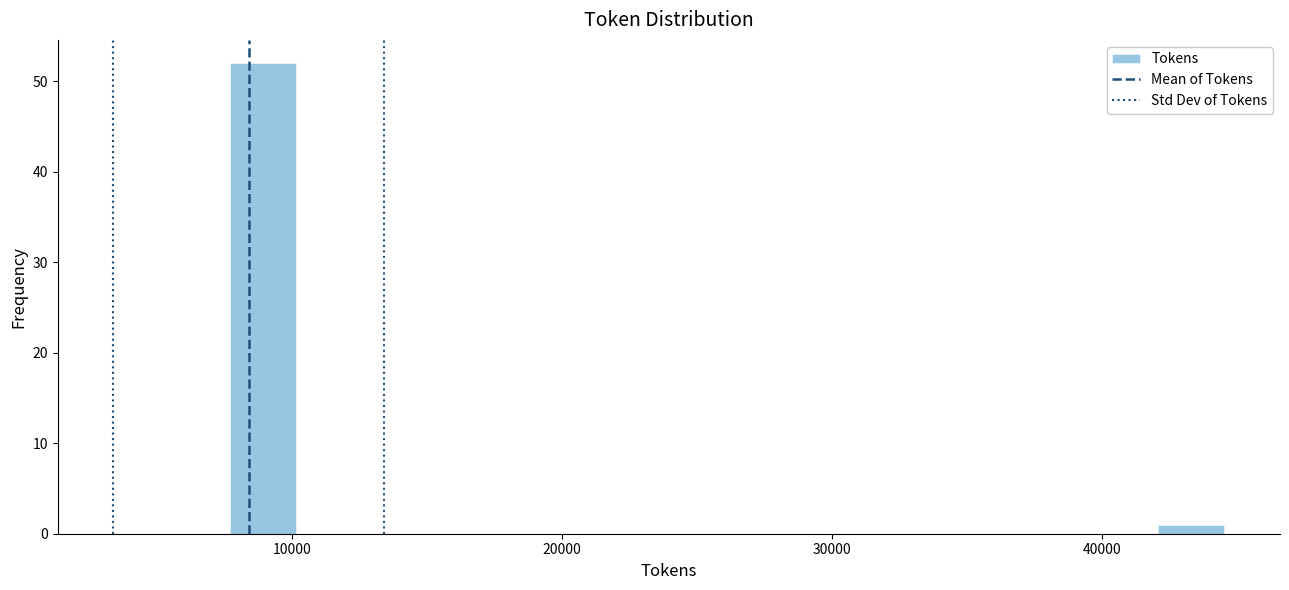

Read against the x-axis, roughly where is the centre of the tallest bar?

9000